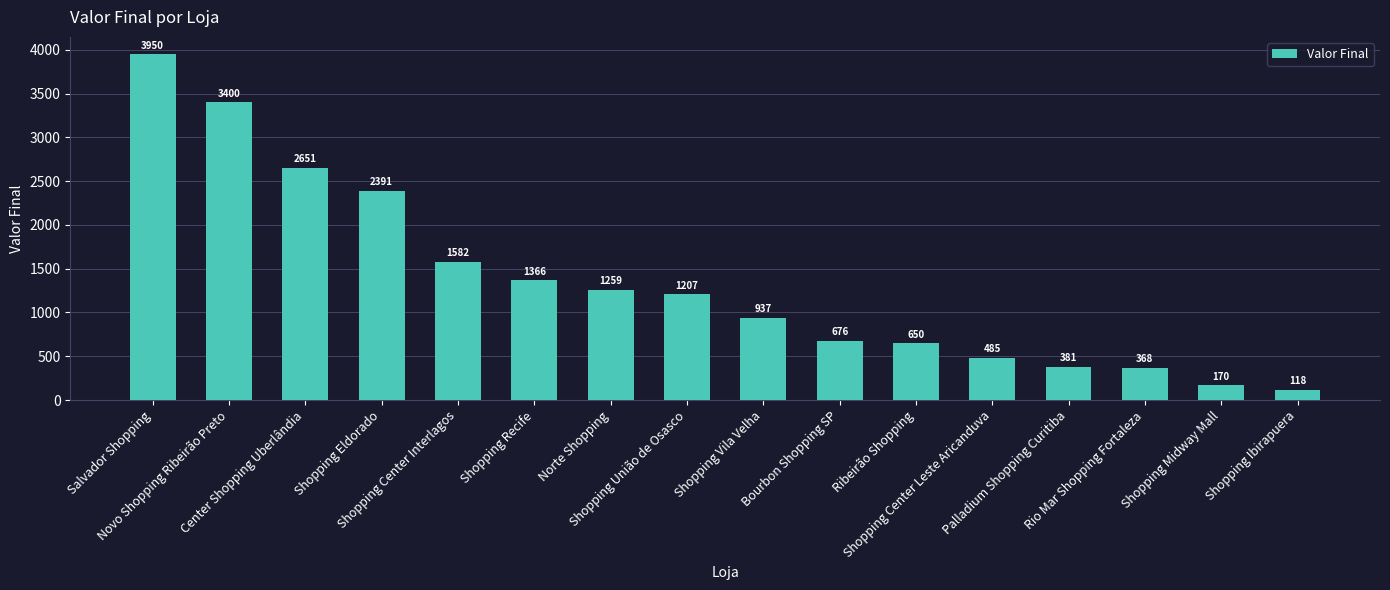

What is the label of the 3rd bar from the left?

Center Shopping Uberlândia